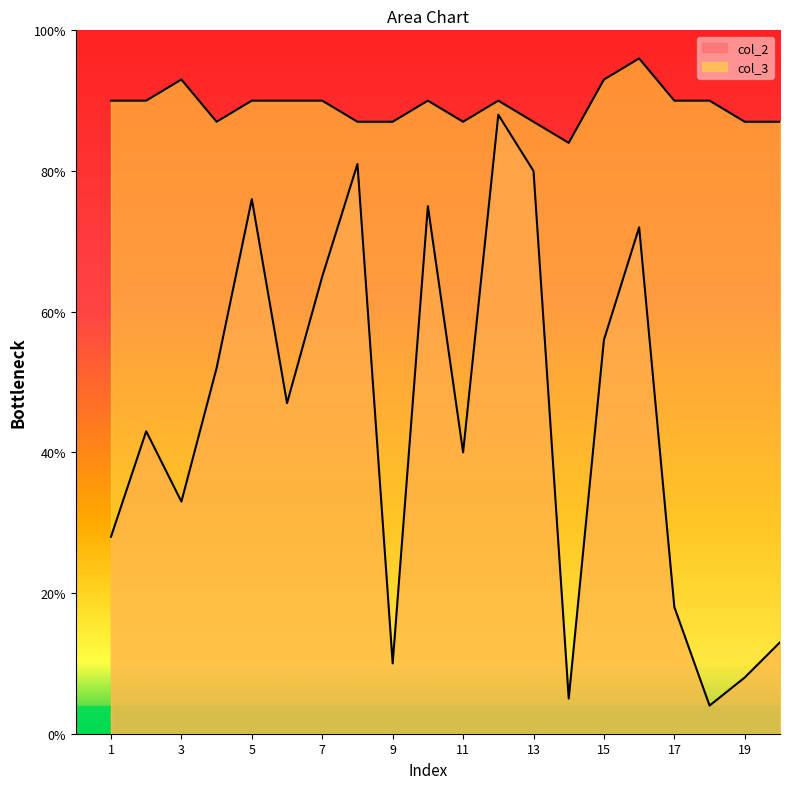

Is it true that col_3 equals 142 at 15?

False